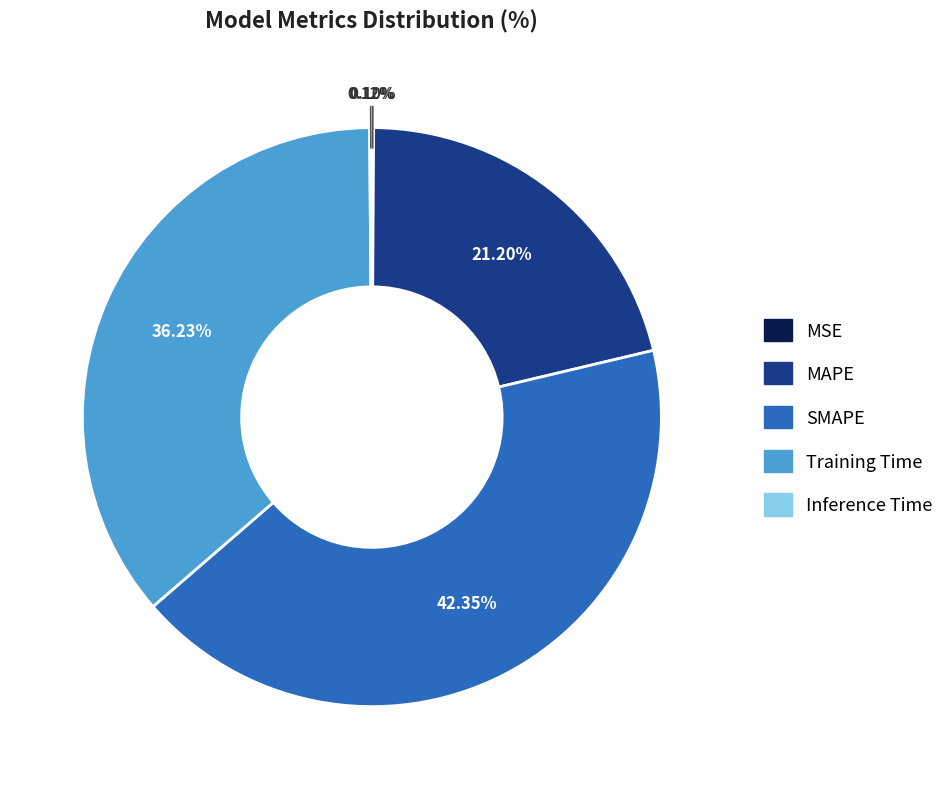

To the nearest percent, what percentage of the pie is SMAPE?

42%